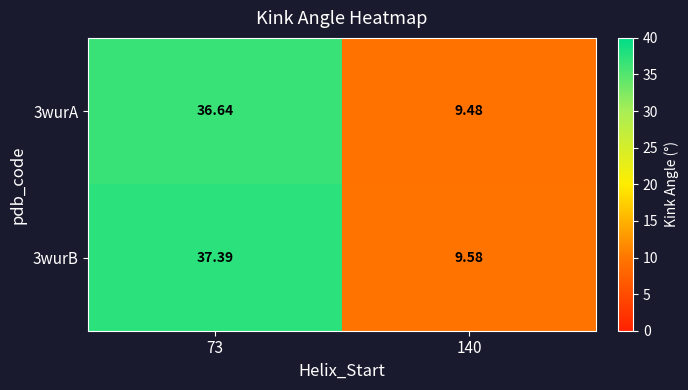

Rank the series at 140 from lowest to highest value.

3wurA, 3wurB